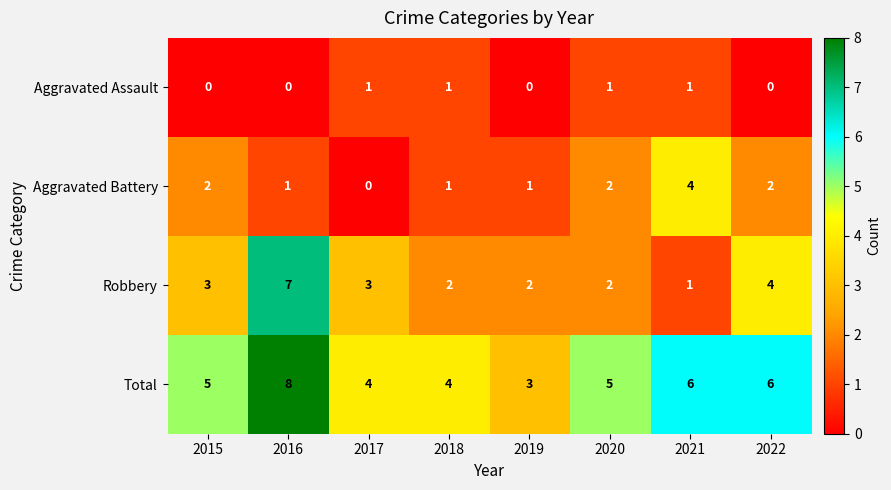

What is the approximate value of Total at 2019?

3